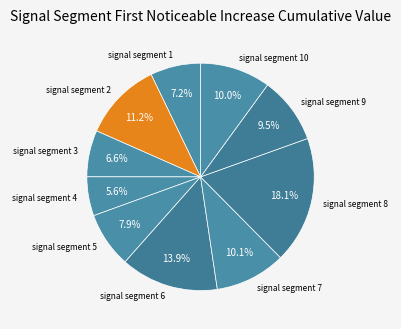

Is there any slice that represents more than half of the pie?

No